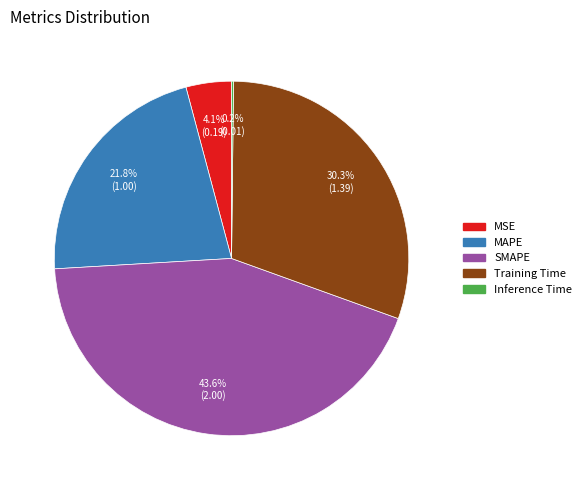

To the nearest percent, what percentage of the pie is SMAPE?

44%